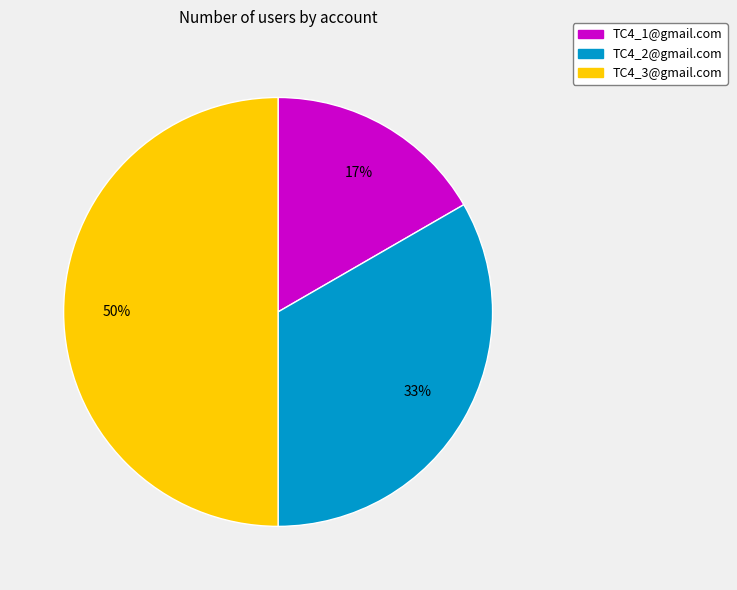

To the nearest percent, what percentage of the pie is TC4_3@gmail.com?

50%